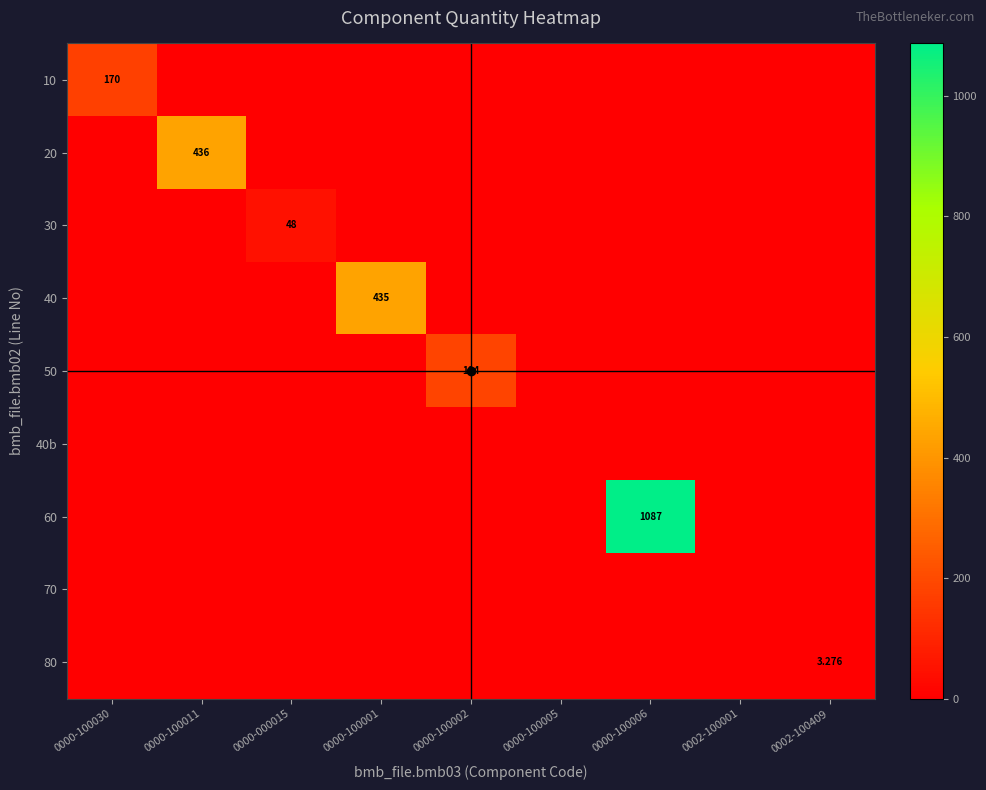

At 0000-100005, list the series in order from smallest to largest.

10, 20, 30, 40, 50, 40b, 60, 70, 80